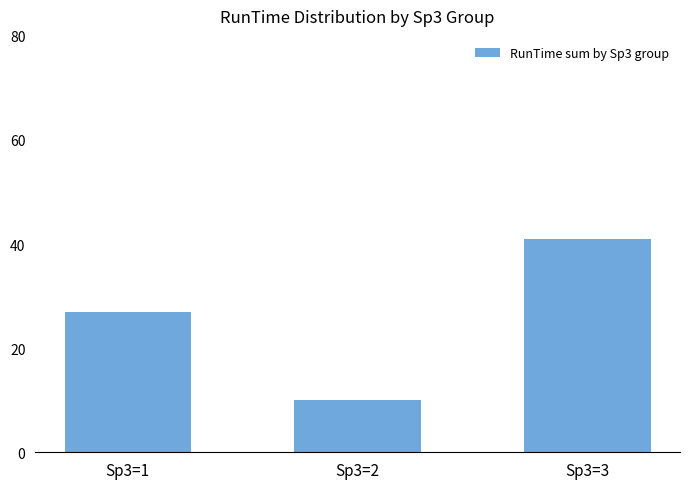

Reading left to right, what are all the values shown in this chart?

27	10	41